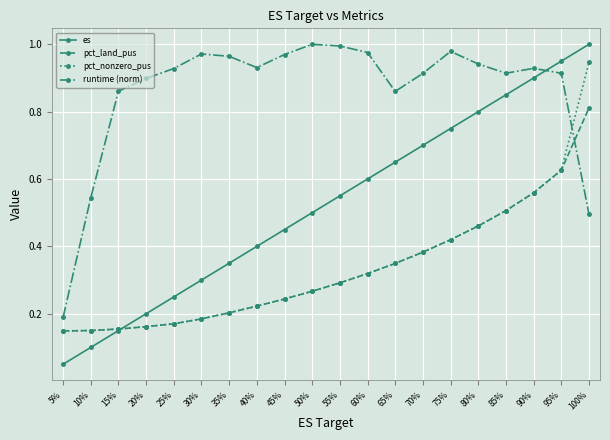

Is the value of pct_nonzero_pus at 40% greater than the value of pct_land_pus at 75%?

No